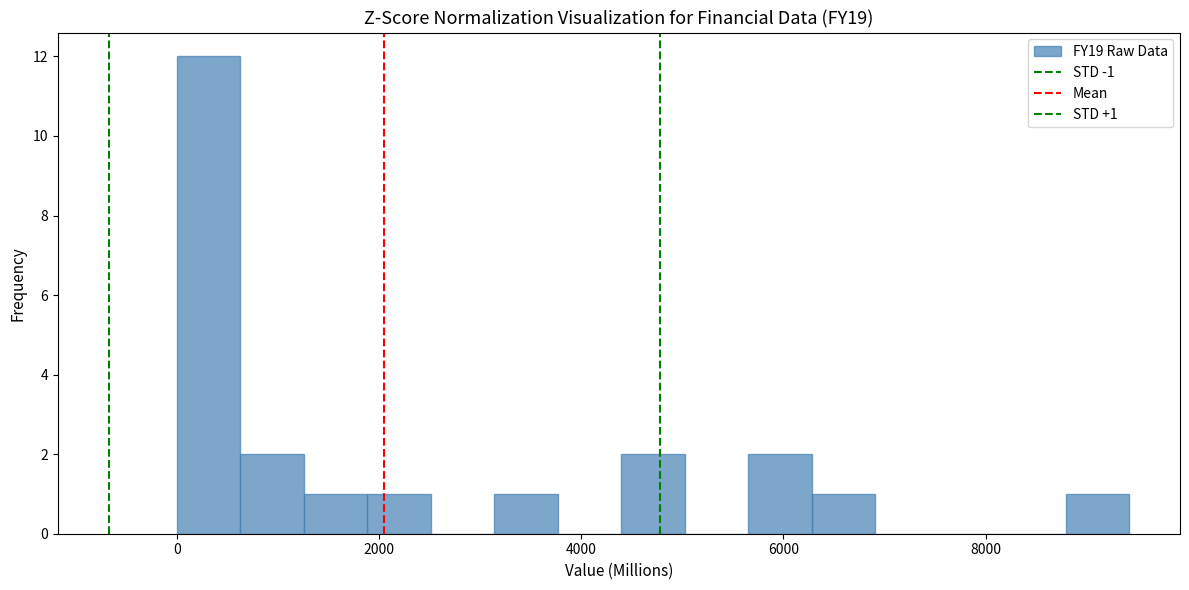

Read against the x-axis, roughly where is the centre of the tallest bar?

400